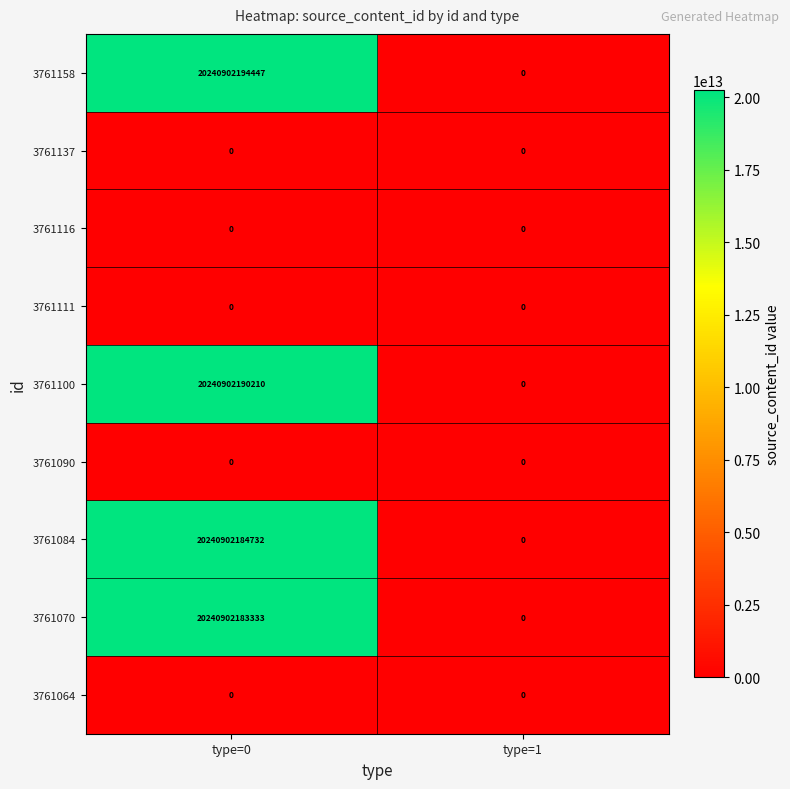

At which category is the sum across all series the highest?

type=0